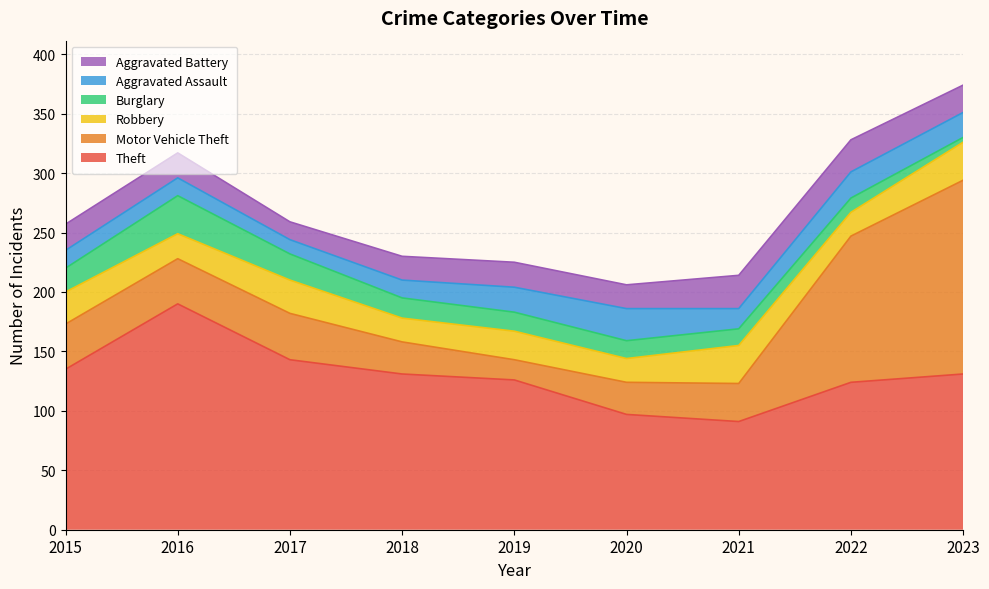

Which series has the largest range (max minus min)?

Motor Vehicle Theft